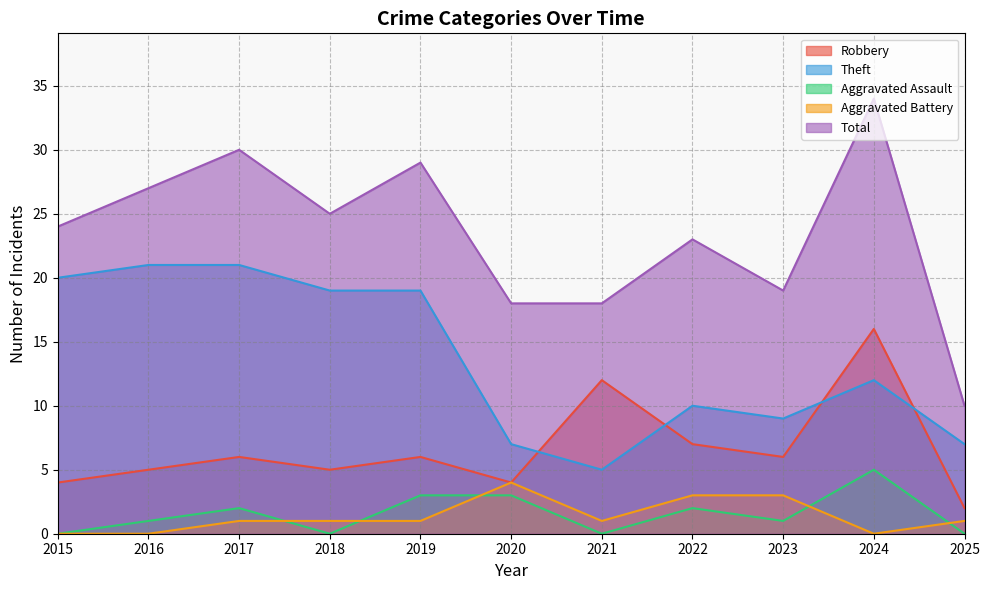

At which category does the chart reach its minimum across all series?

2015